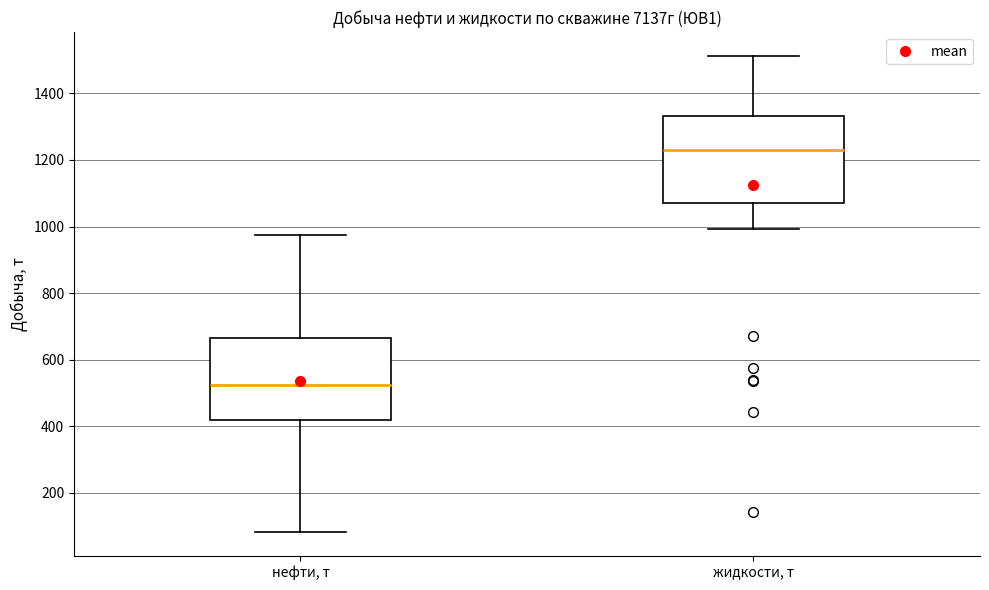

Reading left to right, transcribe this box plot: for each box, give where its median line is, the range the box spans, and where its two whiskers end, as read against the y-axis. The values are not printed on the chart, so give them approximately, as read against the axis.

нефти, т: median 520, box 420 to 660, whiskers 80 to 980
жидкости, т: median 1240, box 1080 to 1340, whiskers 1000 to 1520